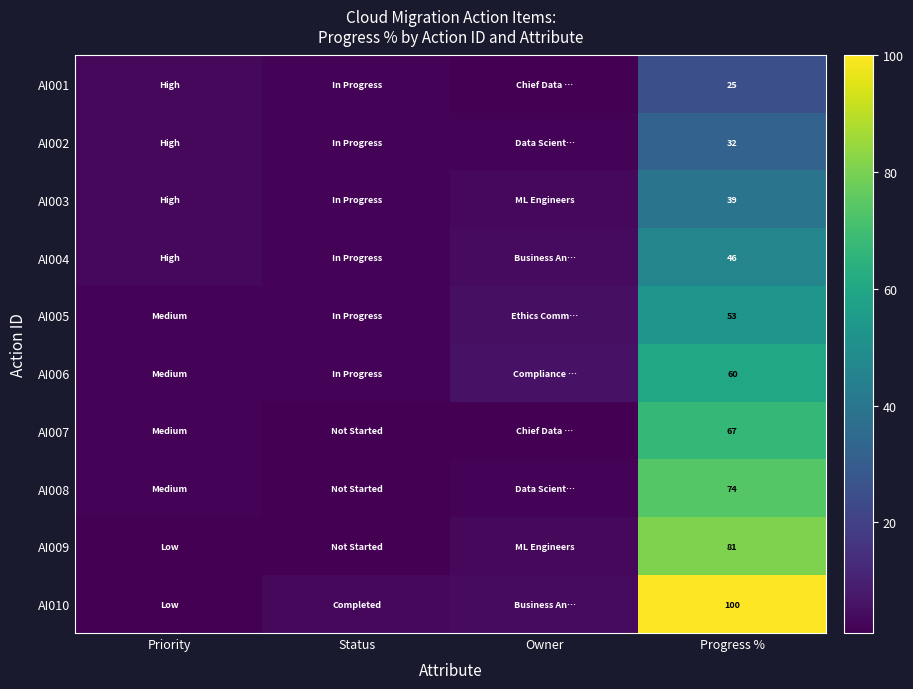

How many data points does each series have?

4